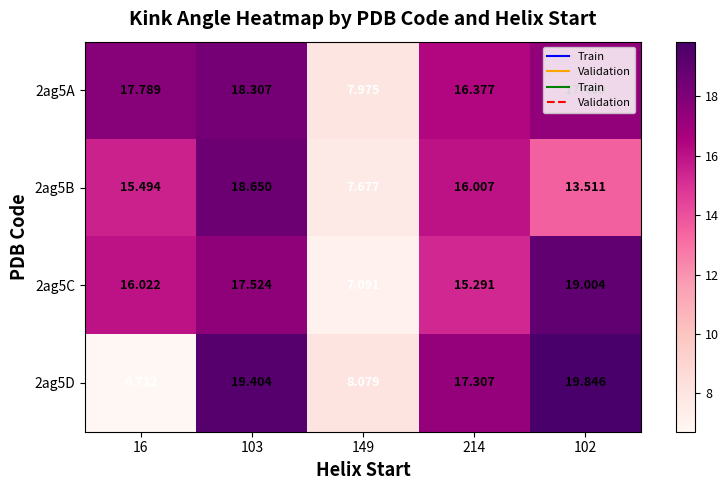

What is the total value across all series at 103?

73.9